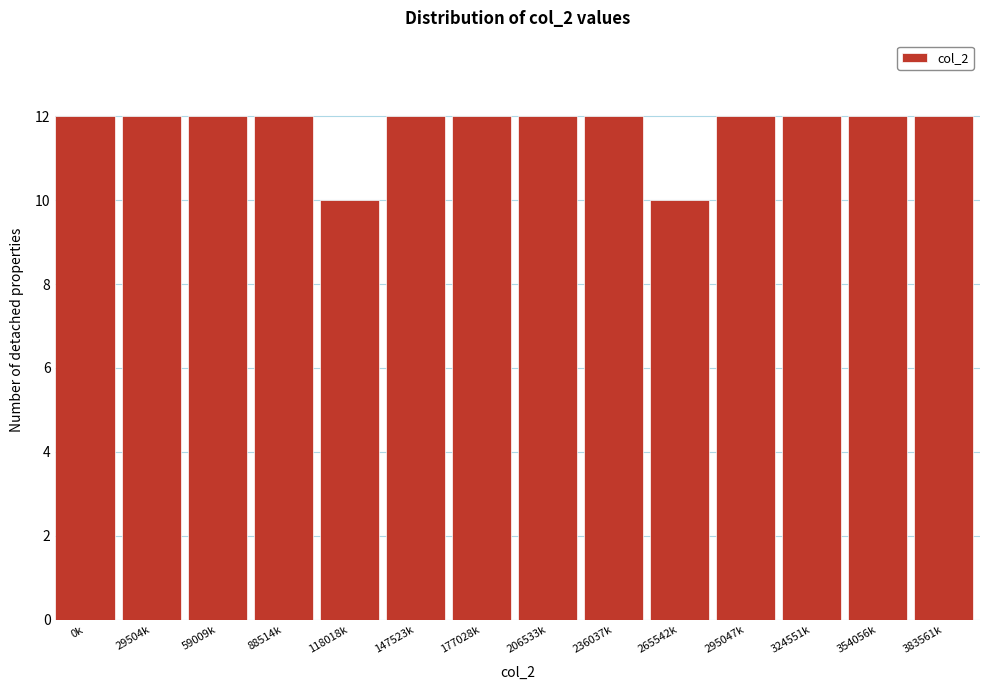

Reading left to right, what are all the values shown in this chart?

12	12	12	12	10	12	12	12	12	10	12	12	12	12